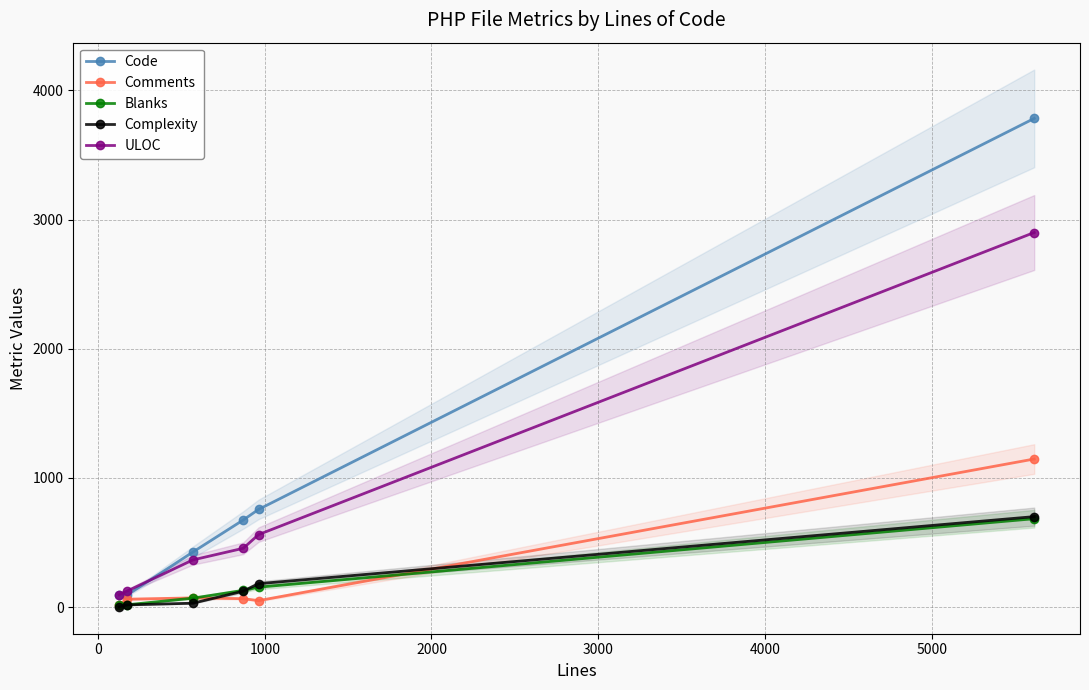

True or false: Code has more than 1 interior local peaks.

False